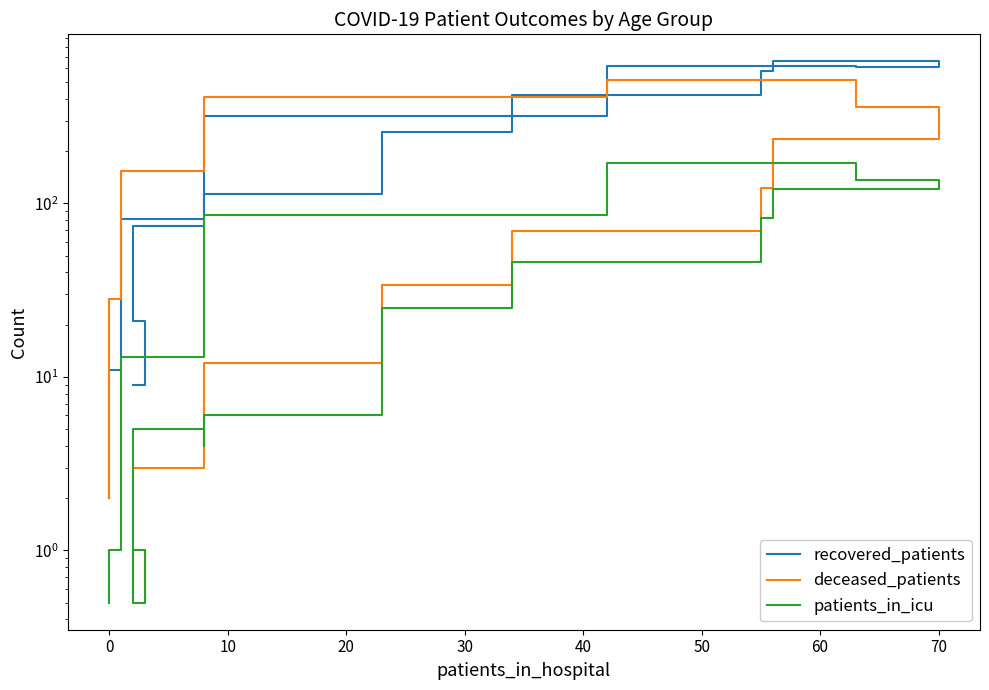

What is the greatest value displayed?

658.0